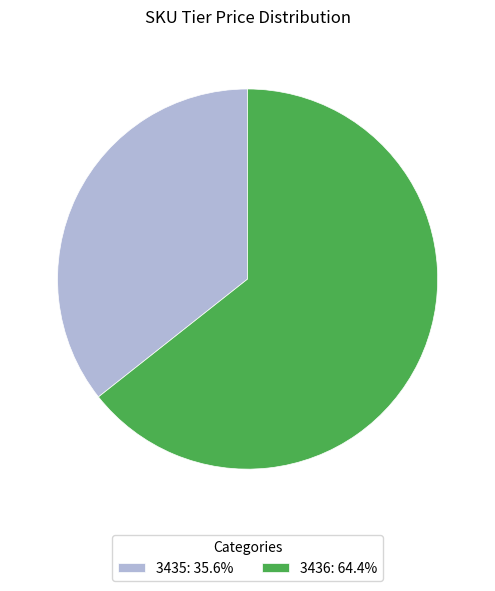

Approximately how many times larger is the value at 3435: 35.6% compared to 3436: 64.4%?

0.6